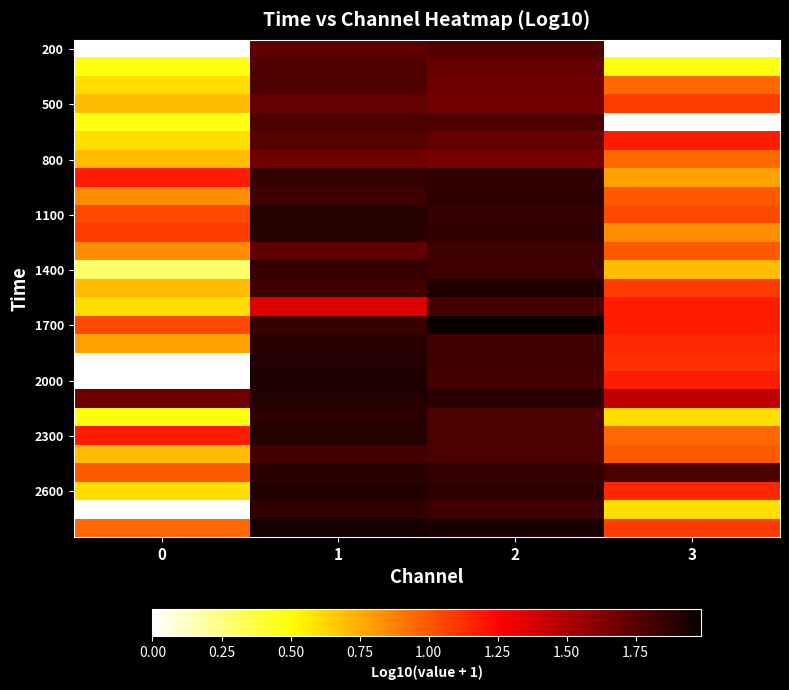

What is the difference between the highest and lowest values at 3?

1.8